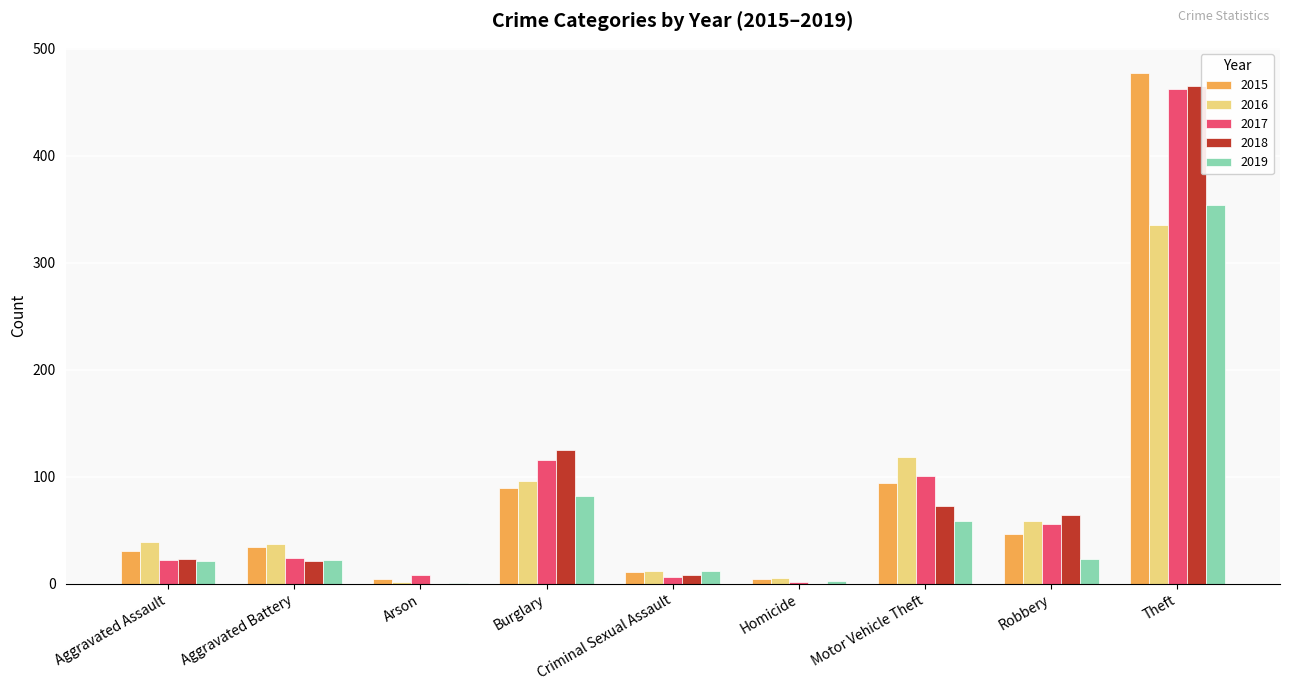

What is the sum of the 2015 values at Robbery and Motor Vehicle Theft?

140